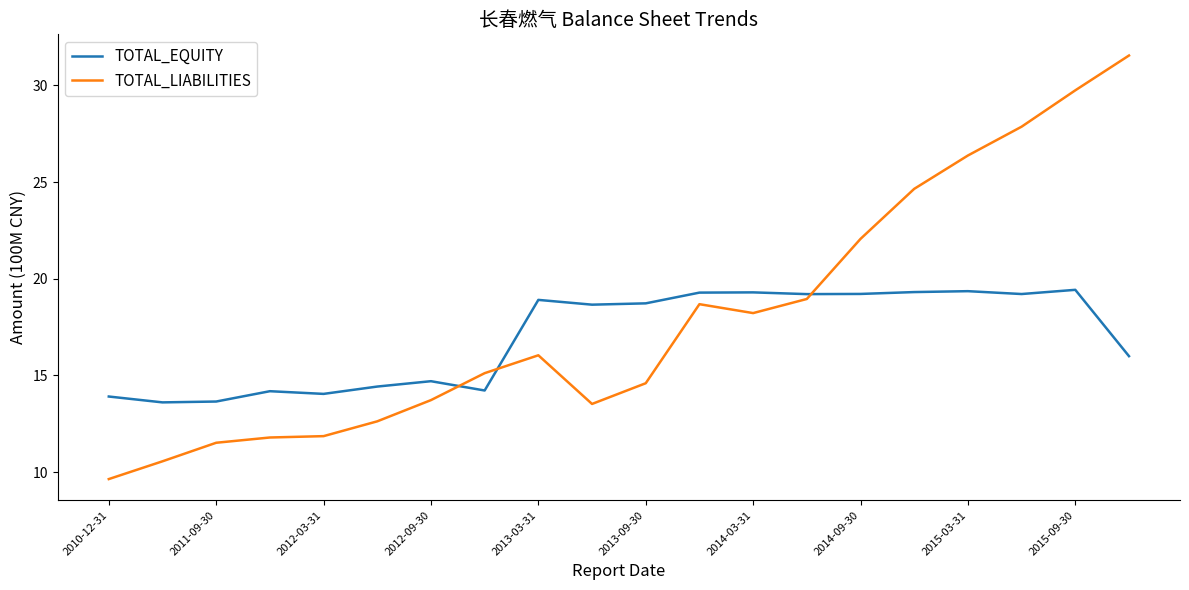

Which series has the largest range (max minus min)?

TOTAL_LIABILITIES